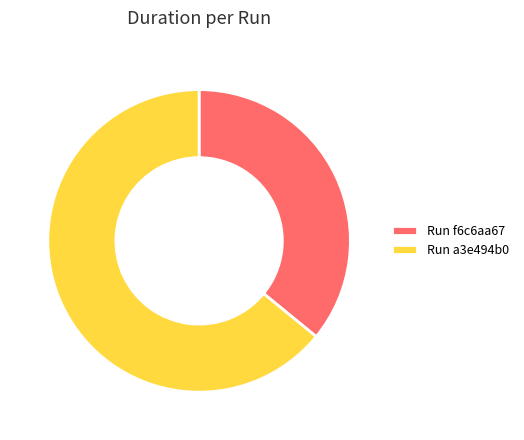

How many slices are in this pie chart?

2